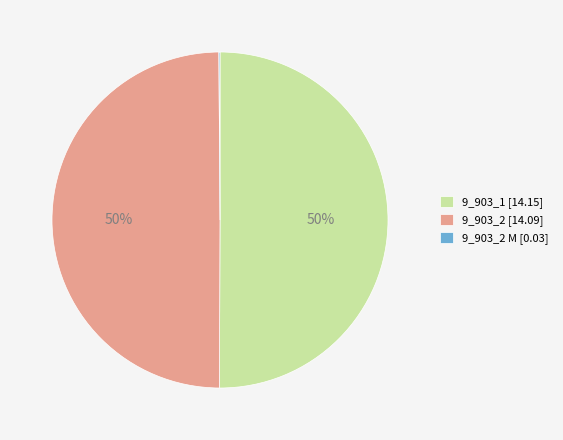

True or false: 9_903_1 [14.15] accounts for 50% of the total.

True